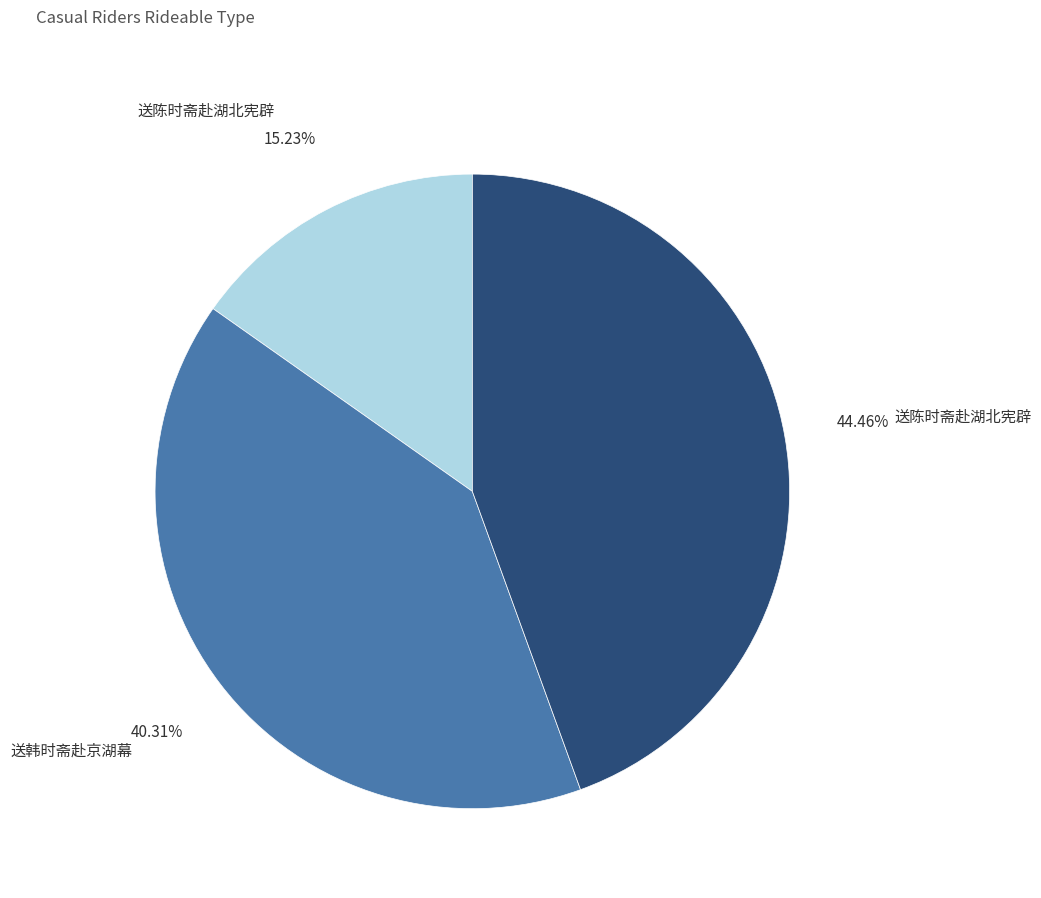

Is there a majority slice in this chart?

No